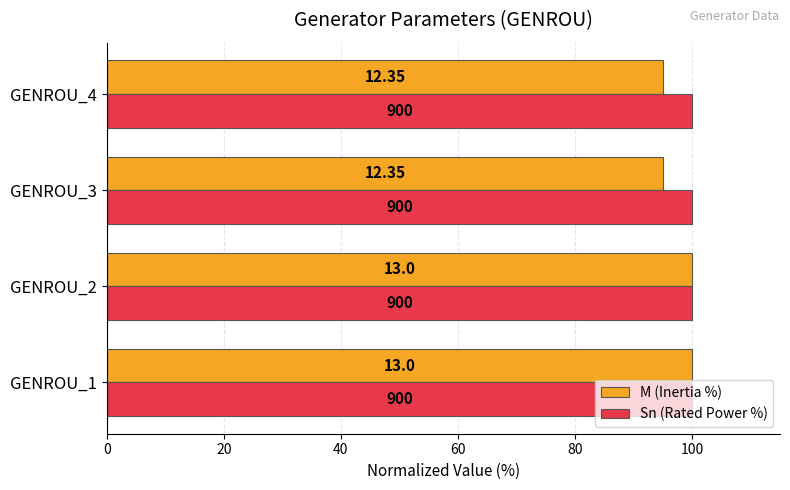

Which series has the largest range (max minus min)?

M (Inertia %)